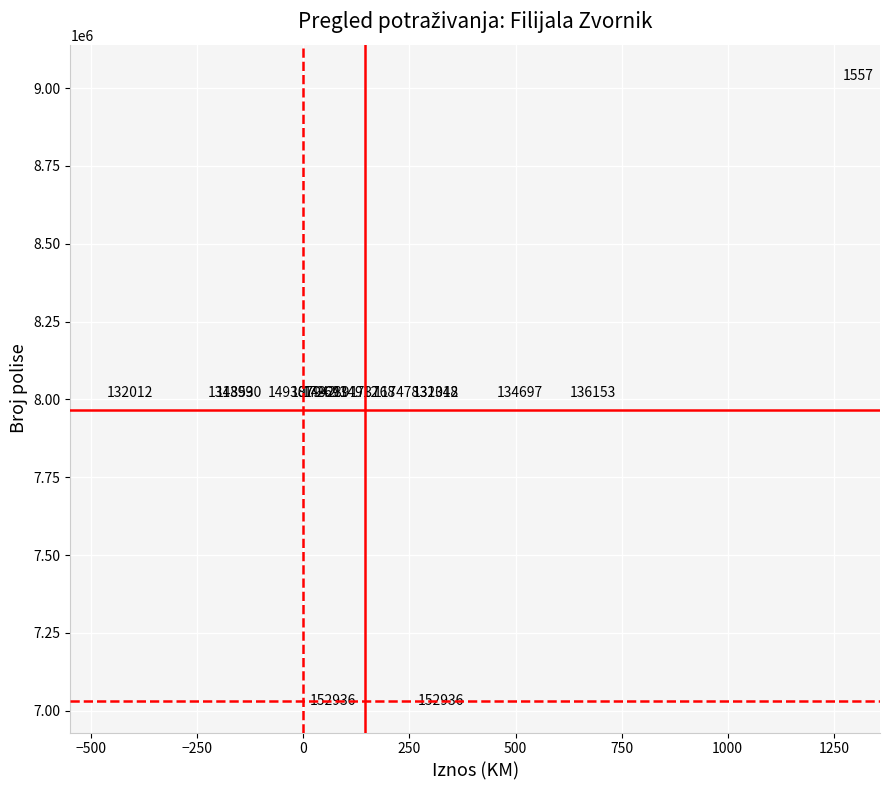

What Y value in the scatter plot is closest to 8034602?

8021521